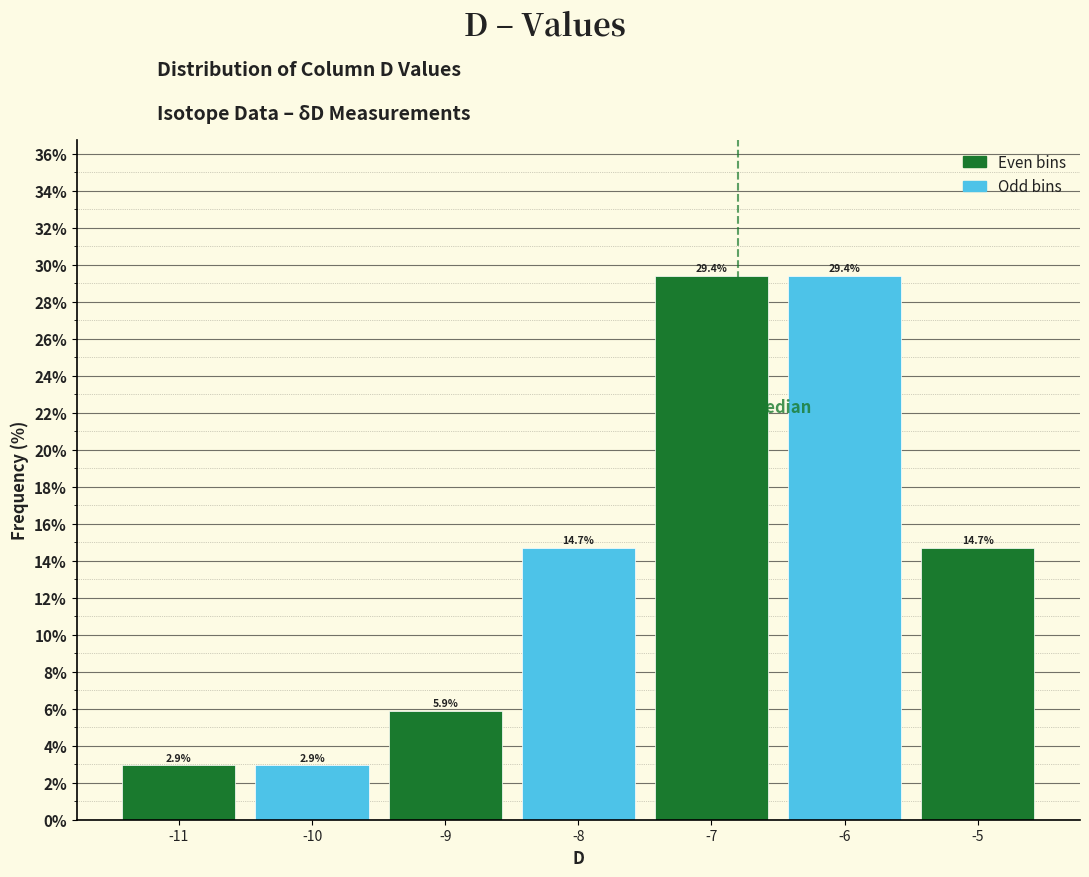

Reading left to right, list every bar in this chart as the range it spans on the x-axis followed by its height.

-11.5 to -10.5: 2.9
-10.5 to -9.5: 2.9
-9.5 to -8.5: 5.9
-8.5 to -7.5: 14.7
-7.5 to -6.5: 29.4
-6.5 to -5.5: 29.4
-5.5 to -4.5: 14.7